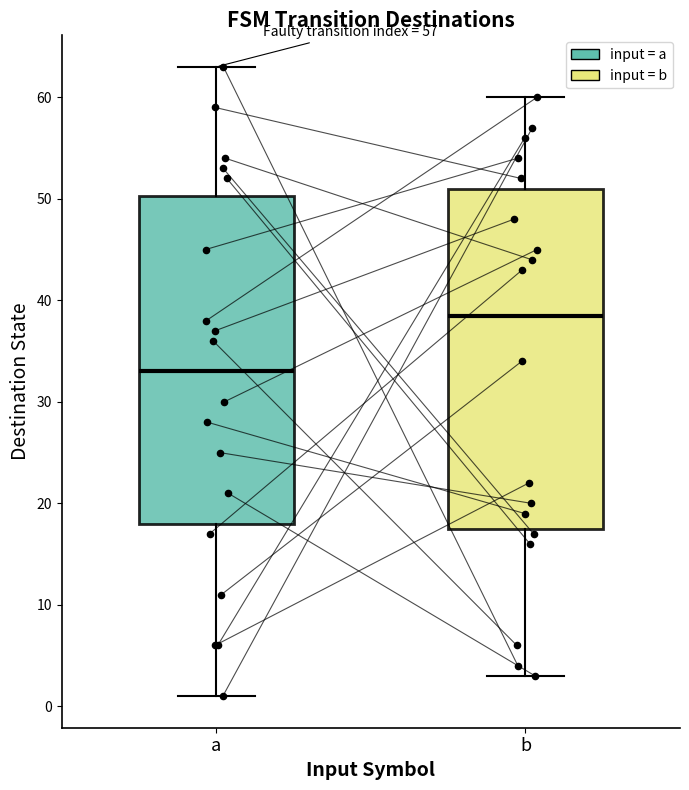

Comparing the boxes themselves (not the whiskers), which one is the tallest?

b